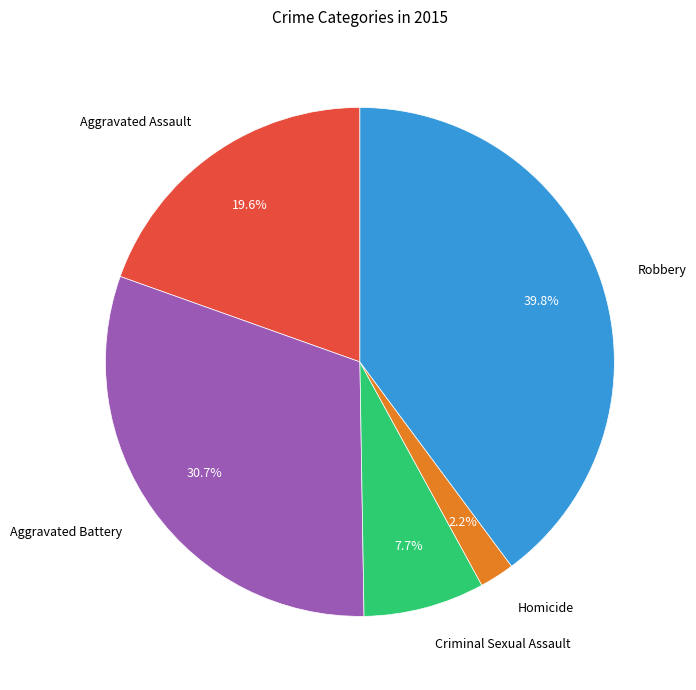

To the nearest percent, what is the combined percentage of Robbery and Homicide?

42%